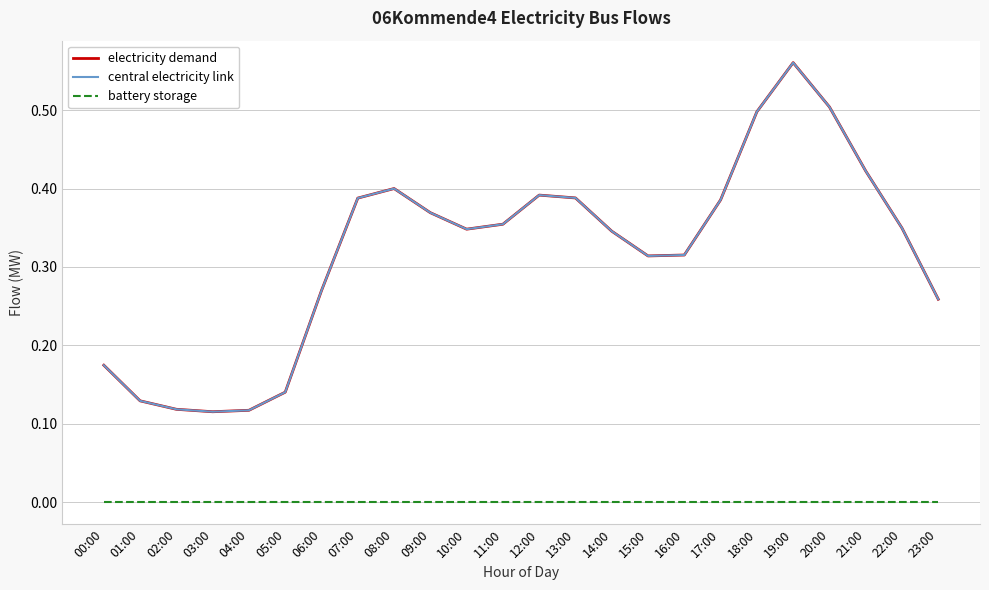

Reading right to left, what are all the values shown in this chart?

electricity demand: 23:00=0.3	22:00=0.3	21:00=0.4	20:00=0.5	19:00=0.6	18:00=0.5	17:00=0.4	16:00=0.3	15:00=0.3	14:00=0.3	13:00=0.4	12:00=0.4	11:00=0.4	10:00=0.3	09:00=0.4	08:00=0.4	07:00=0.4	06:00=0.3	05:00=0.1	04:00=0.1	03:00=0.1	02:00=0.1	01:00=0.1	00:00=0.2
central electricity link: 23:00=0.3	22:00=0.3	21:00=0.4	20:00=0.5	19:00=0.6	18:00=0.5	17:00=0.4	16:00=0.3	15:00=0.3	14:00=0.3	13:00=0.4	12:00=0.4	11:00=0.4	10:00=0.3	09:00=0.4	08:00=0.4	07:00=0.4	06:00=0.3	05:00=0.1	04:00=0.1	03:00=0.1	02:00=0.1	01:00=0.1	00:00=0.2
battery storage: 23:00=0.0	22:00=0.0	21:00=0.0	20:00=0.0	19:00=0.0	18:00=0.0	17:00=0.0	16:00=0.0	15:00=0.0	14:00=0.0	13:00=0.0	12:00=0.0	11:00=0.0	10:00=0.0	09:00=0.0	08:00=0.0	07:00=0.0	06:00=0.0	05:00=0.0	04:00=0.0	03:00=0.0	02:00=0.0	01:00=0.0	00:00=0.0